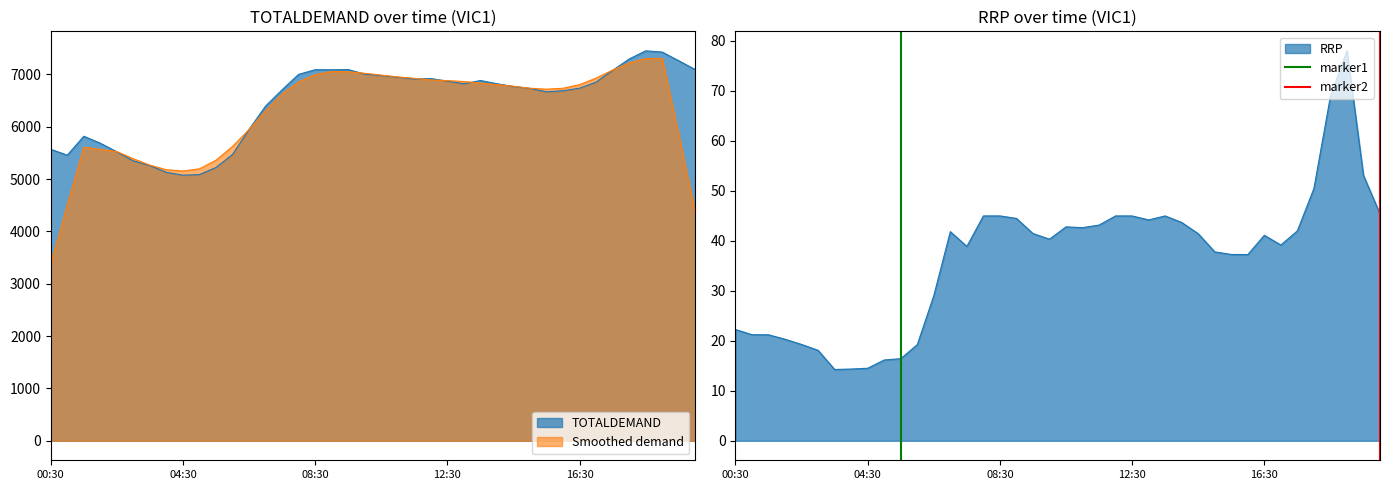

Count the number of data series in this chart.

2